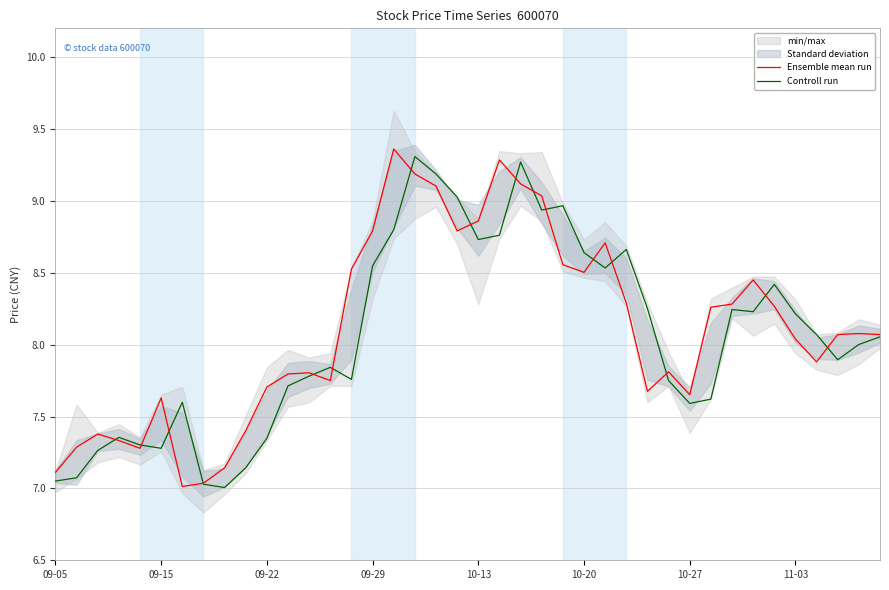

Rank the series by their maximum value, from lowest to highest.

Controll run, Ensemble mean run